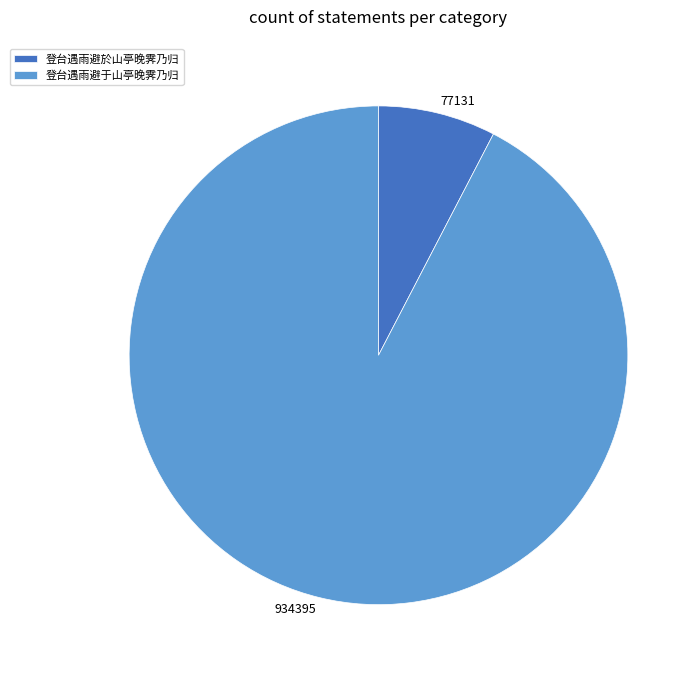

The 登台遇雨避于山亭晚霁乃归 slice represents 92% of the pie. True or false?

True